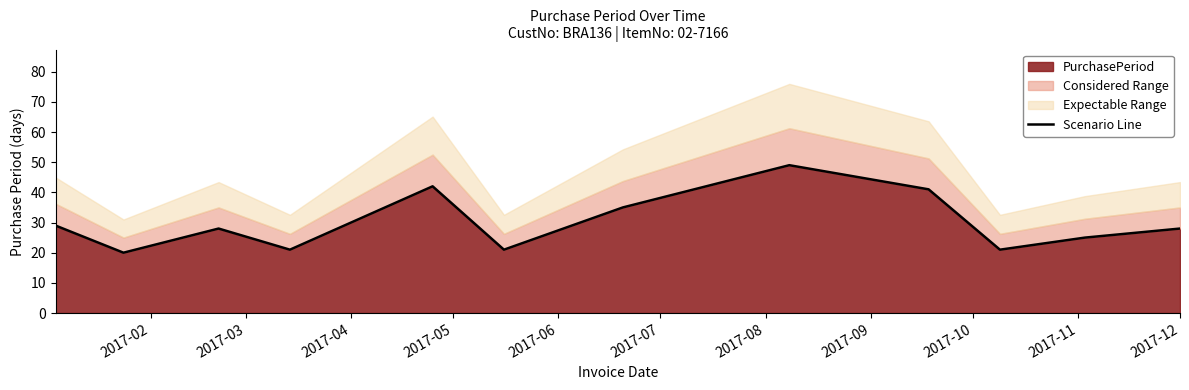

True or false: the data has more than 2 interior local peaks.

True